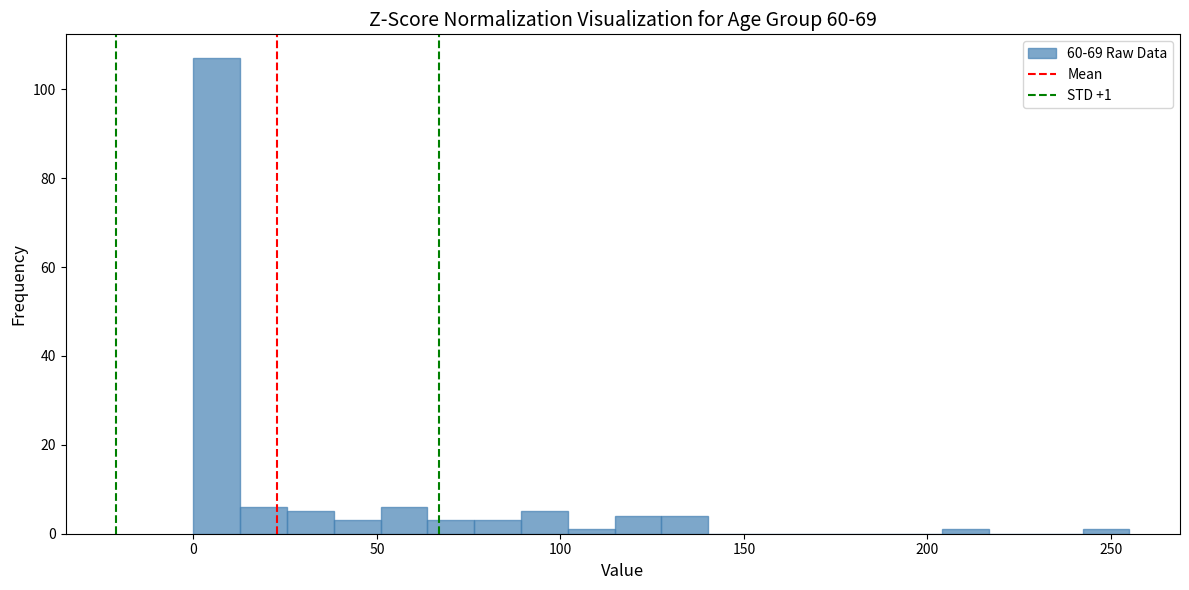

Around what value on the x-axis is the tallest bar? Give the approximate position of its centre, as read against the axis.

5